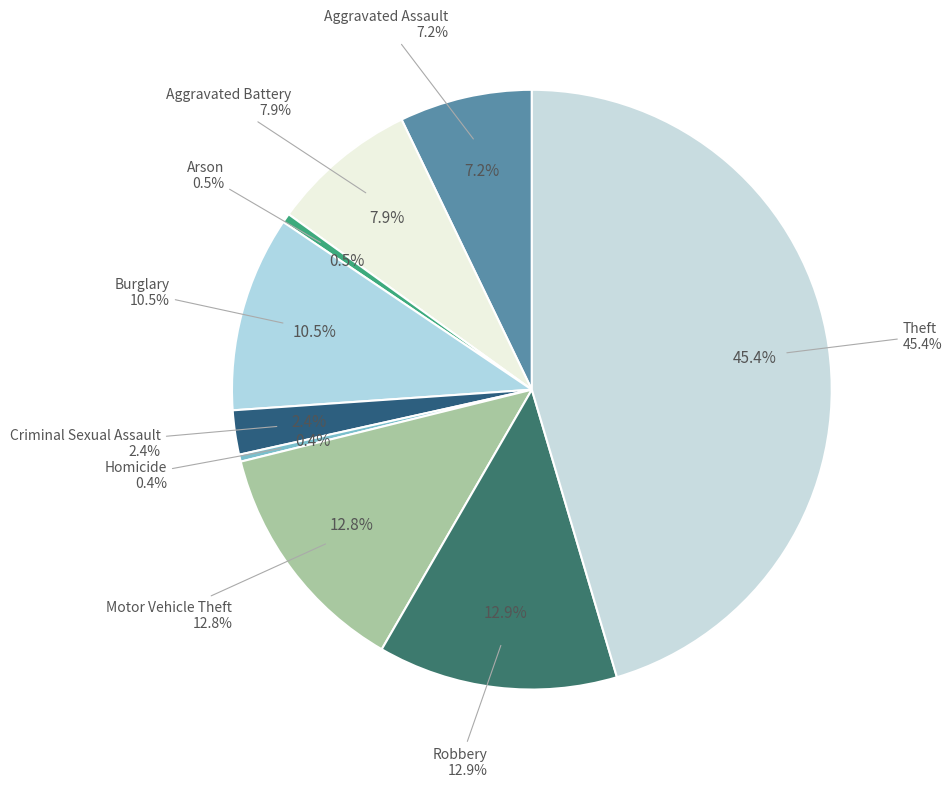

To the nearest percent, what is the average slice percentage?

11%